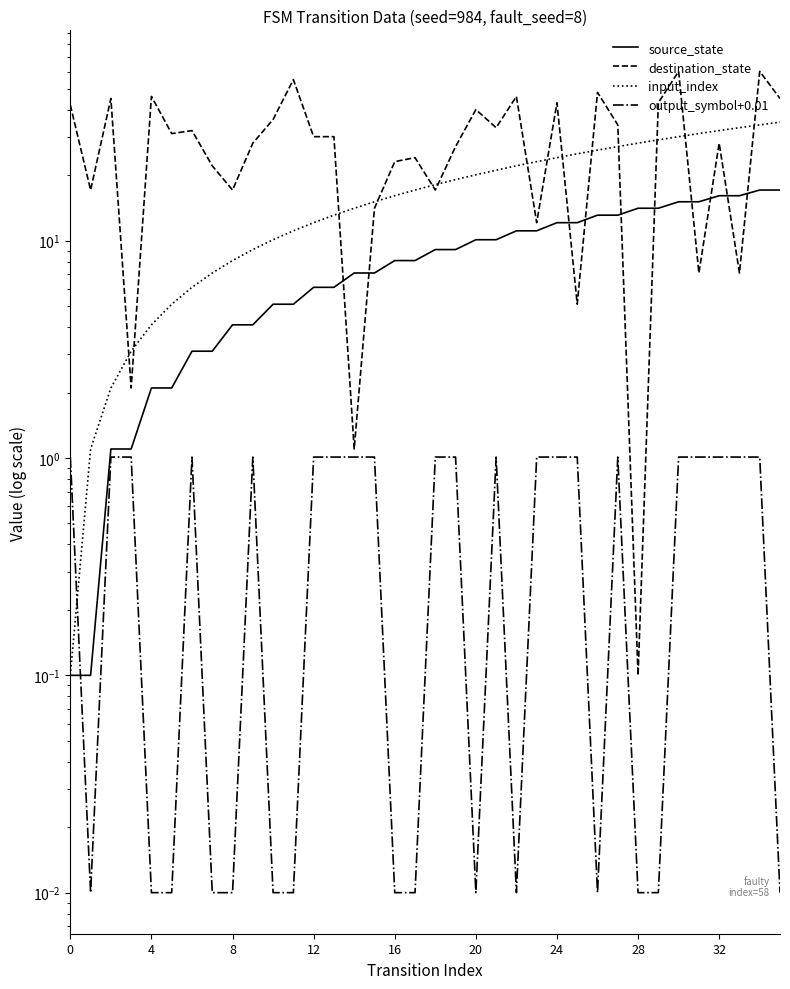

At which category does the chart reach its minimum across all series?

4